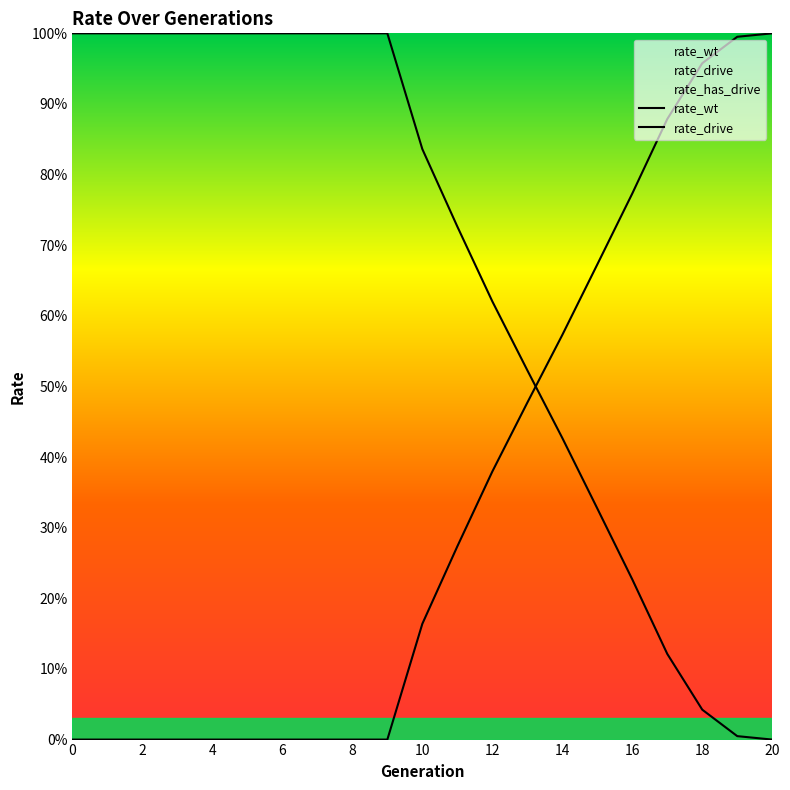

How many lines are shown in the chart?

2